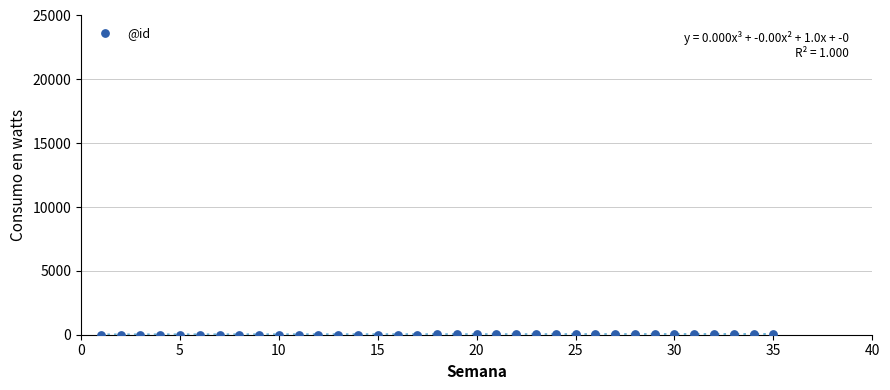

What is the range of Y values (max minus min)?

34